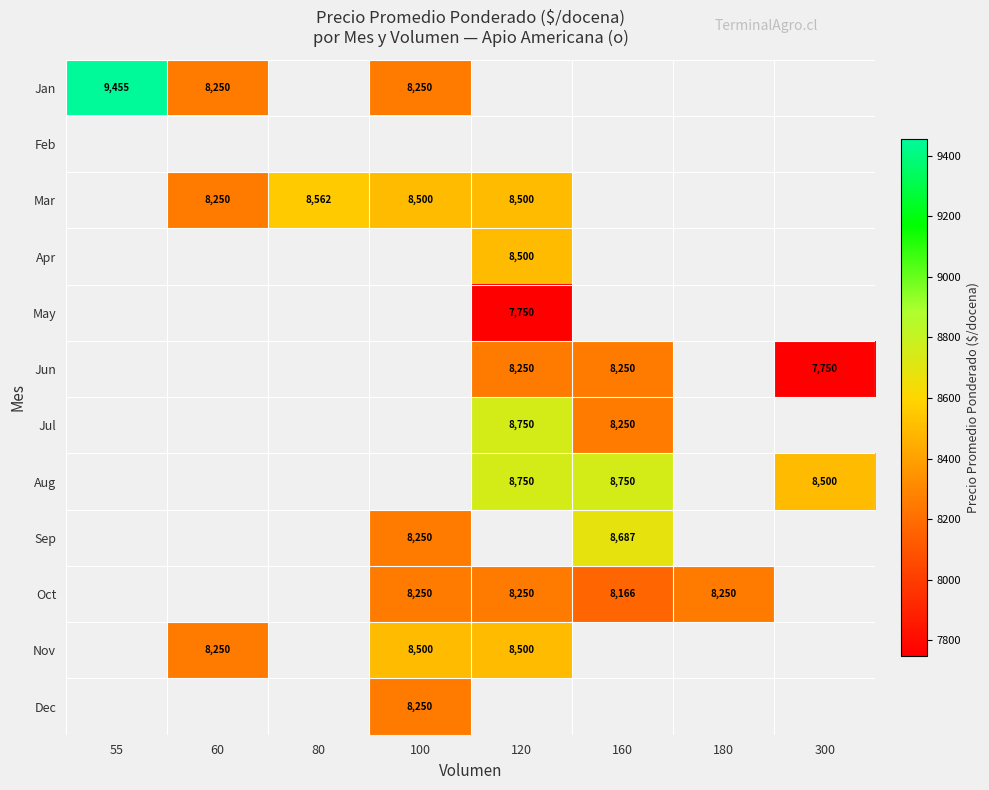

True or false: Jun has a value of 13608 at 120.

False